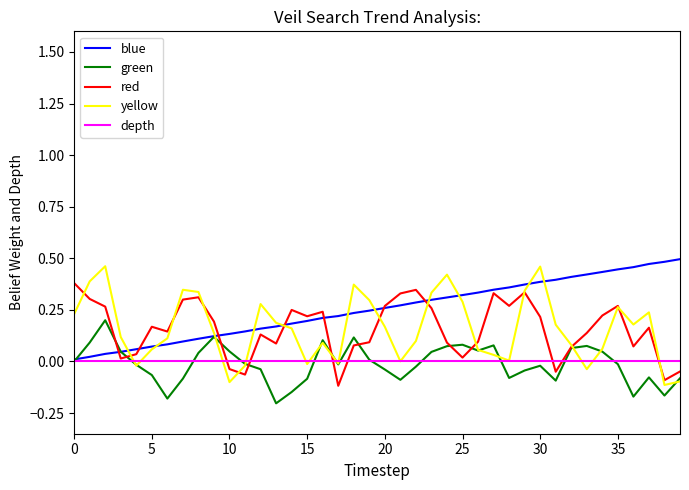

How many lines are shown in the chart?

5